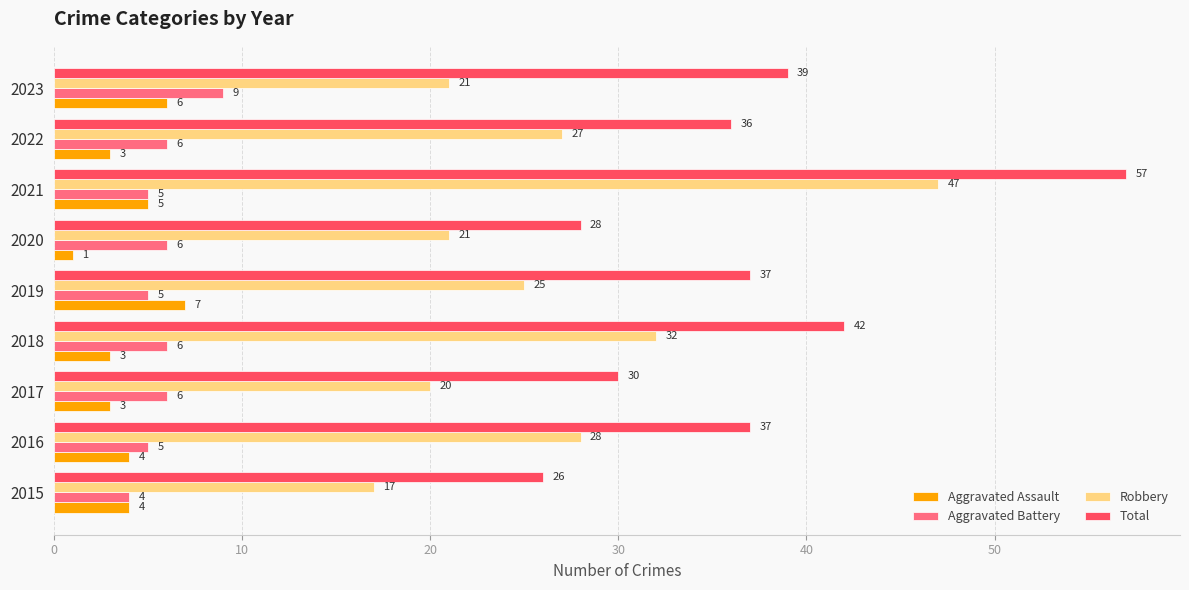

How many Aggravated Battery values are between 5 and 6?

7